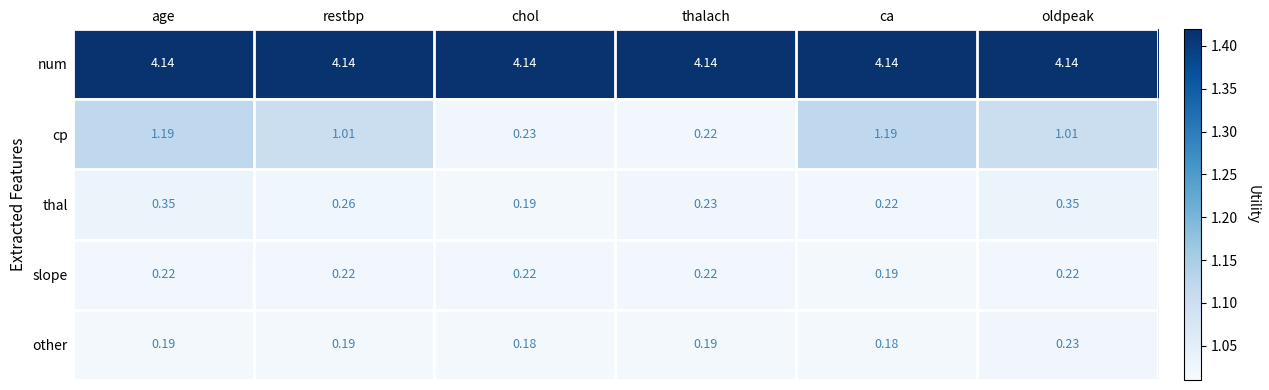

Where is slope nearest to the value 0?

ca